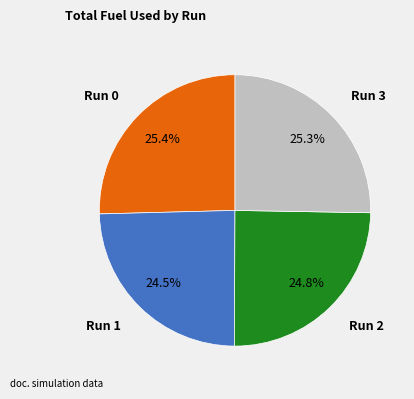

Does any single category account for the majority?

No